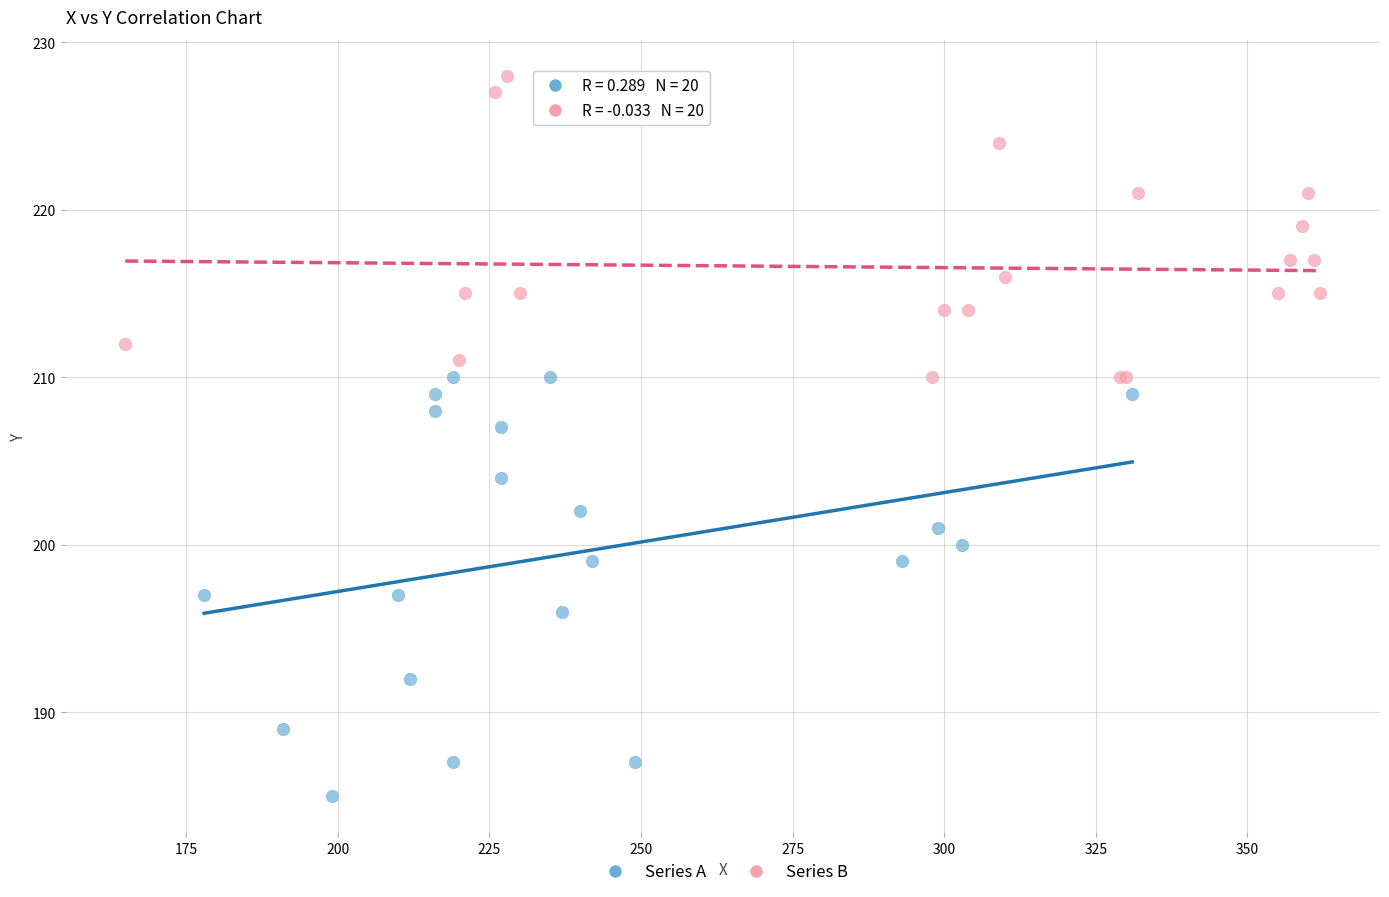

Which series has the largest Y range (max minus min)?

Series A